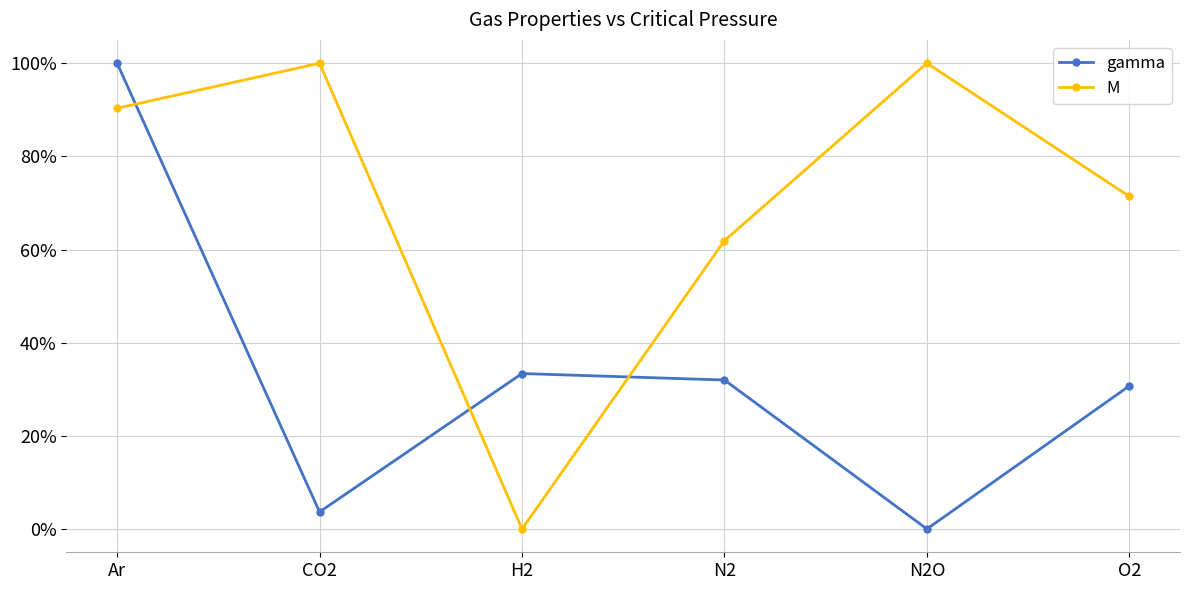

What is the total value across all series at N2?

93.9